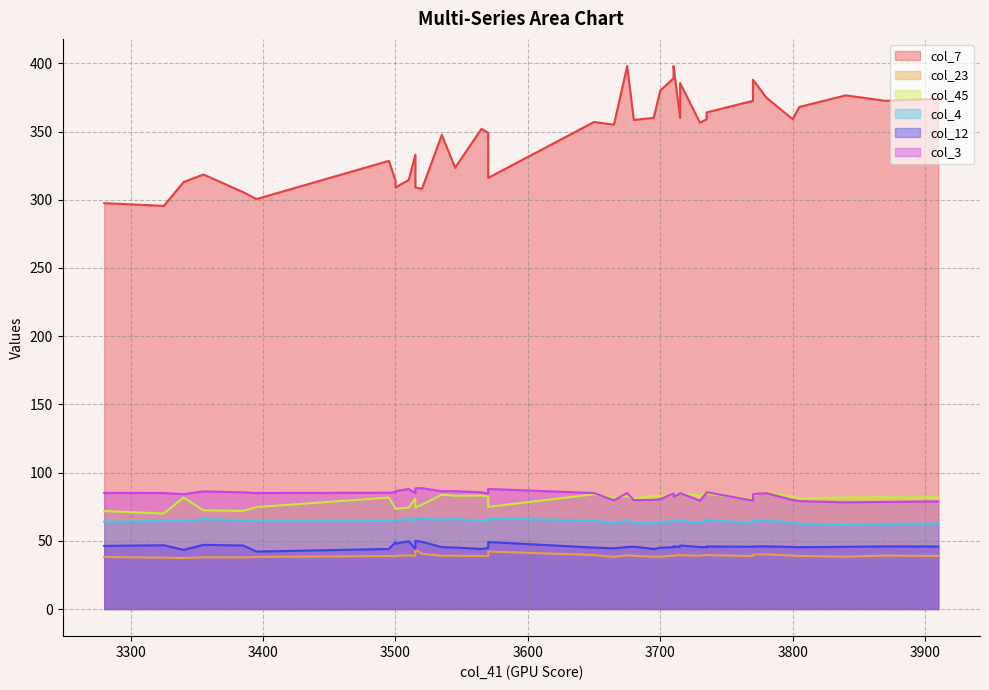

True or false: col_45 and col_3 intersect in this chart.

True